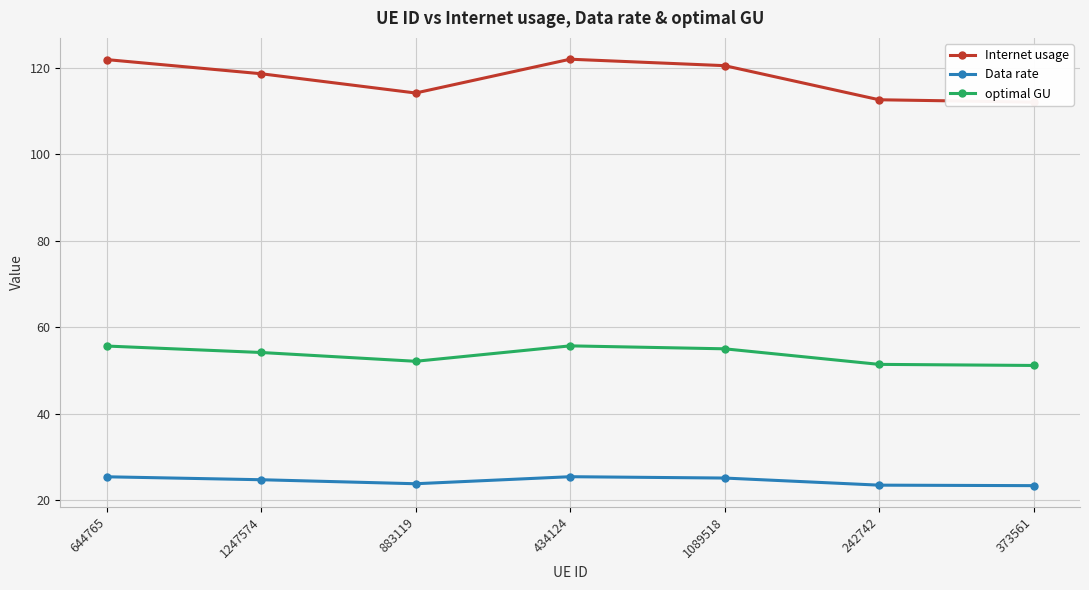

Reading left to right, transcribe all the data shown in this chart.

Internet usage: 121.9	118.6	114.2	122.0	120.5	112.6	112.1
Data rate: 25.4	24.7	23.8	25.4	25.1	23.5	23.3
optimal GU: 55.6	54.2	52.1	55.7	55.0	51.4	51.2